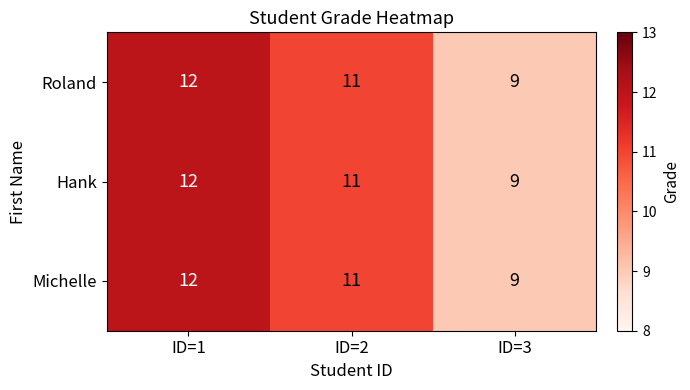

True or false: Michelle has a value of 12 at ID=1.

True